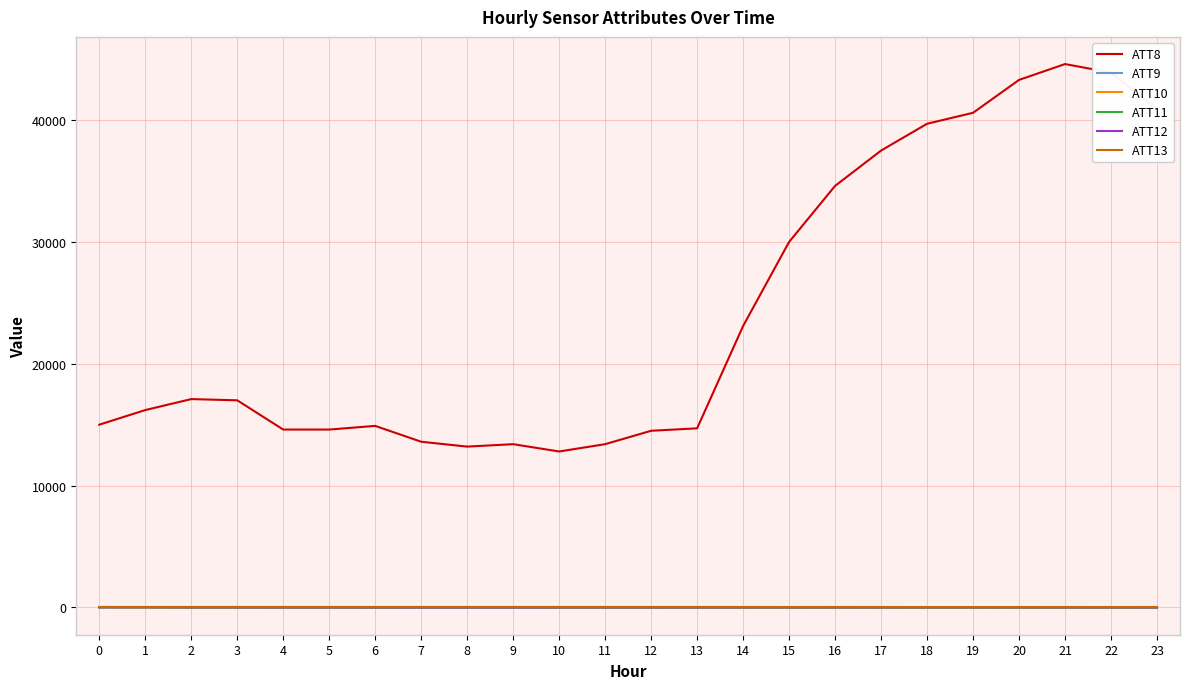

At which label is ATT8 closest to 28700?

15